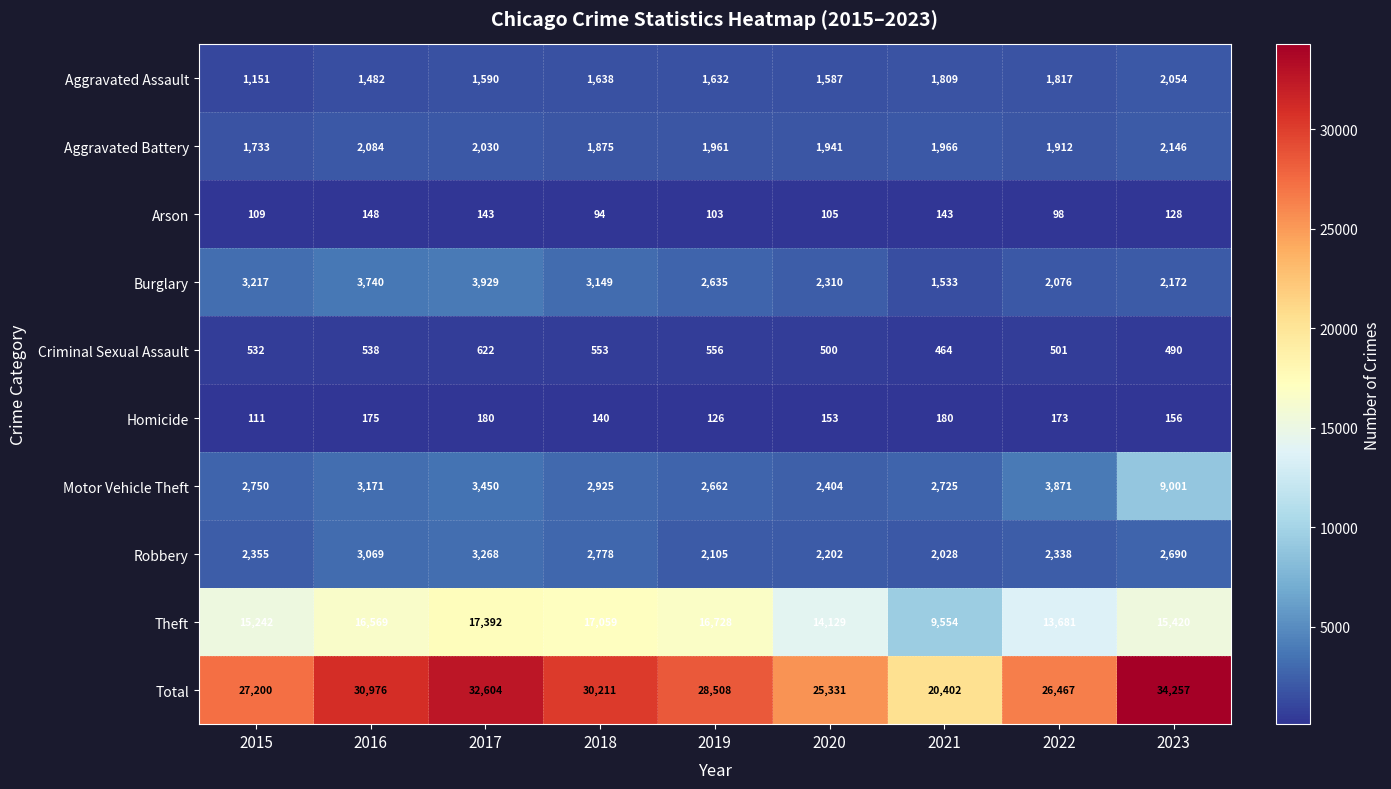

What is the spread (max minus min) of values at 2015?

27091